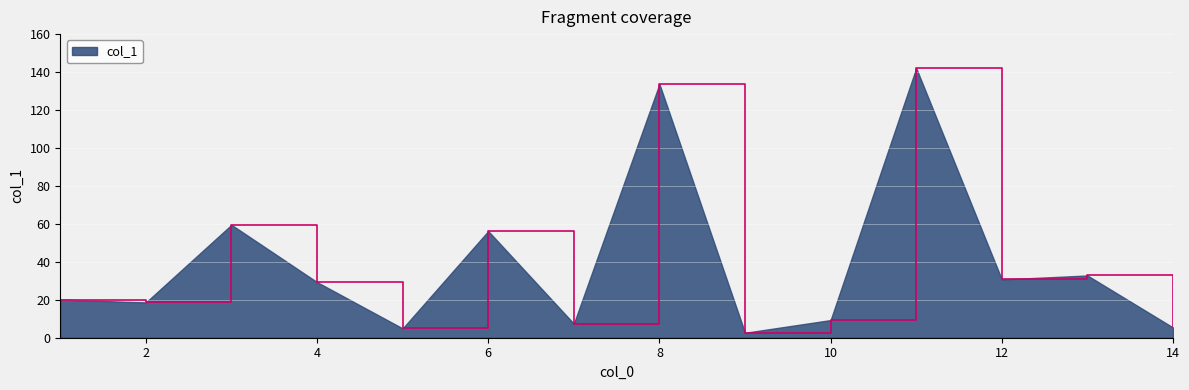

What is the maximum value shown in the chart?

142.1